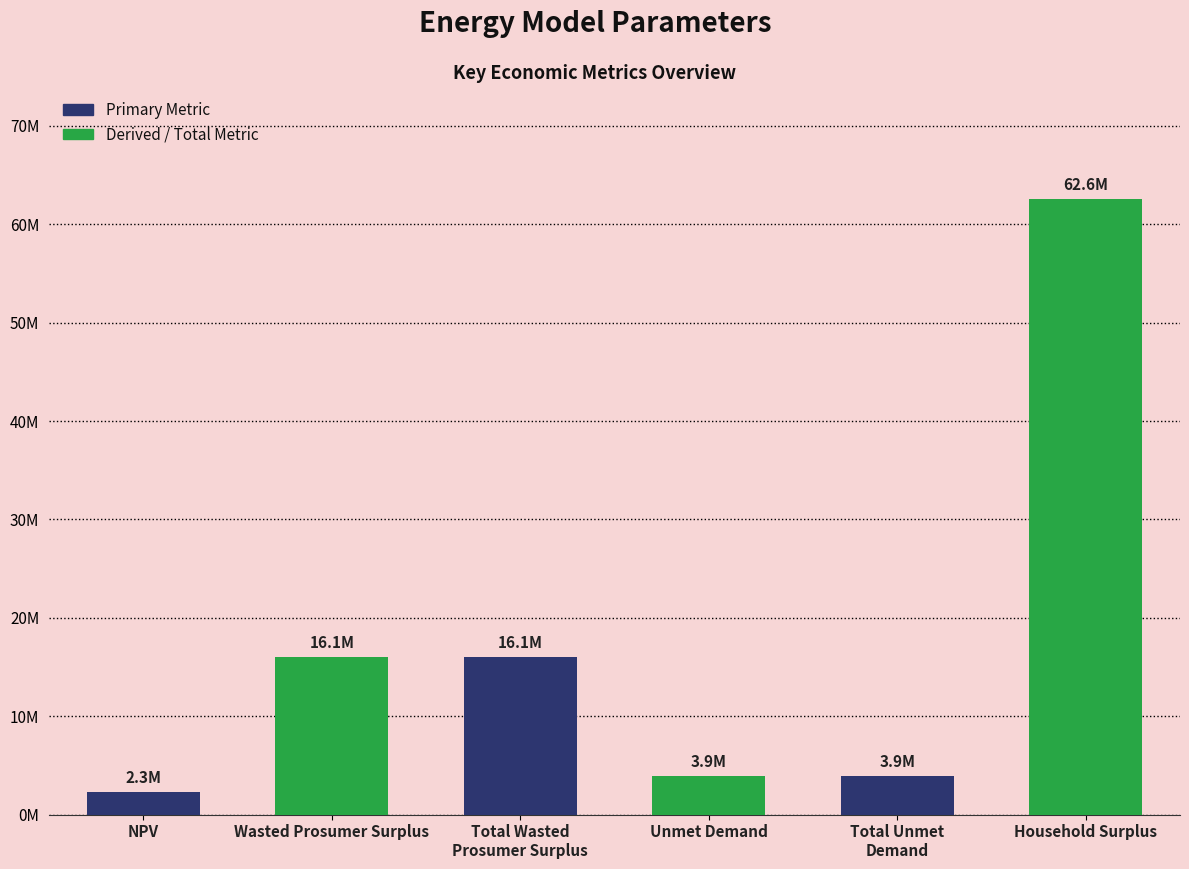

The chart shows a value of 91644655.3 at Household Surplus. True or false?

False